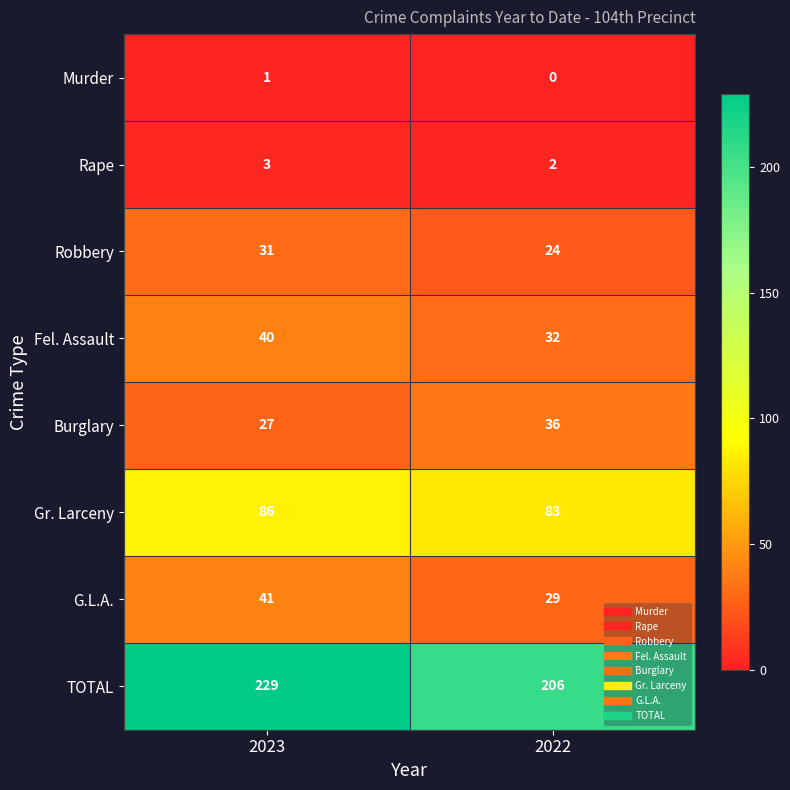

List the series in order of their peak value, highest first.

TOTAL, Gr. Larceny, G.L.A., Fel. Assault, Burglary, Robbery, Rape, Murder